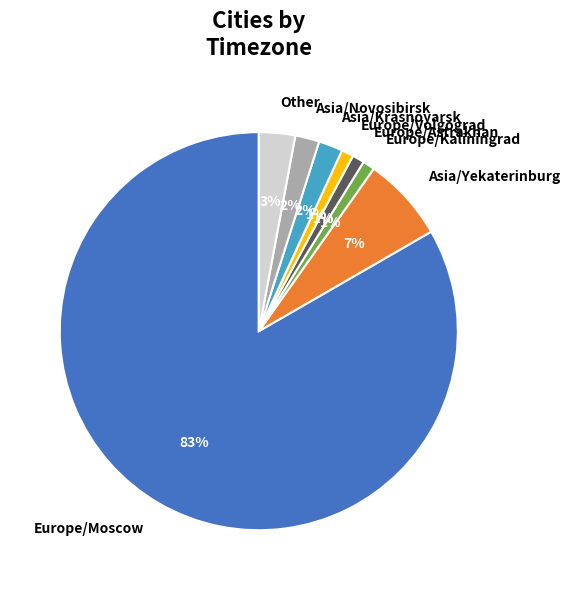

Do Europe/Volgograd and Europe/Kaliningrad together represent more than half of the pie?

No